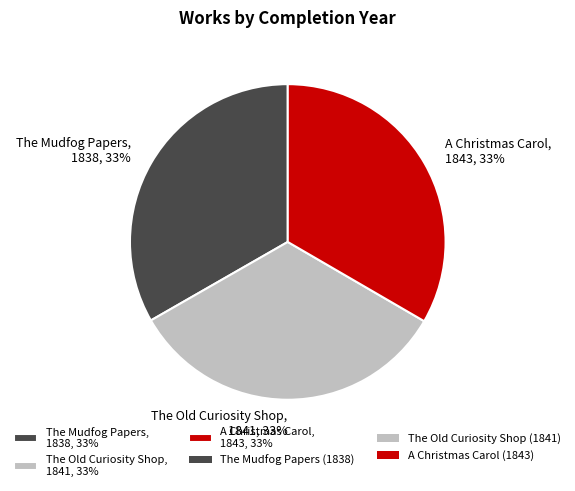

Is the sum of The Old Curiosity Shop, 1841, 33% and A Christmas Carol, 1843, 33% greater than half?

Yes